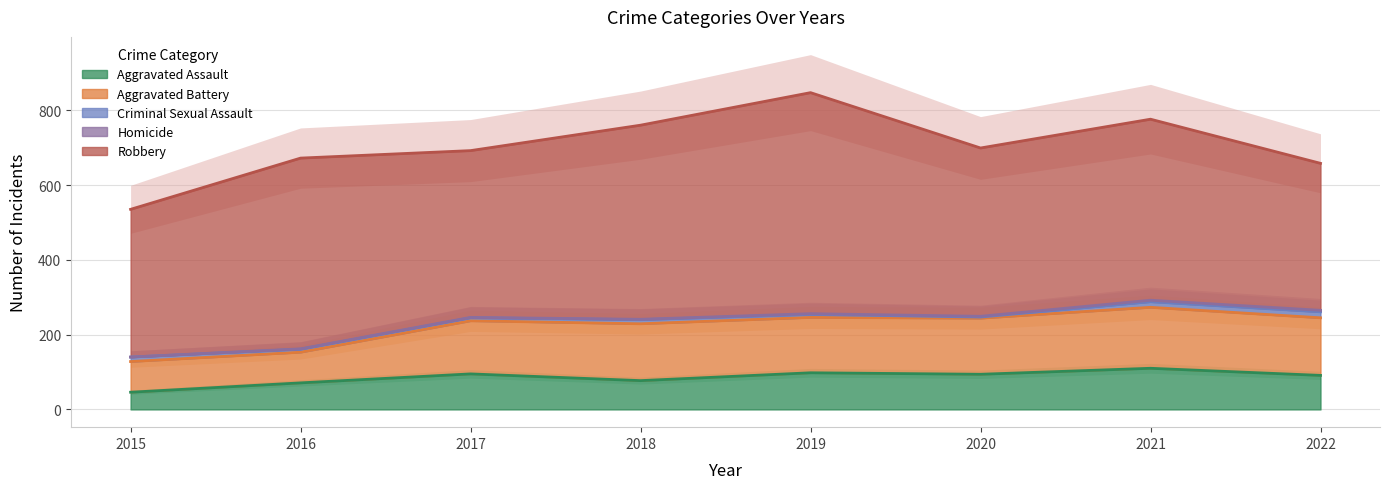

Which has a higher value, 2017 or 2019?

2019